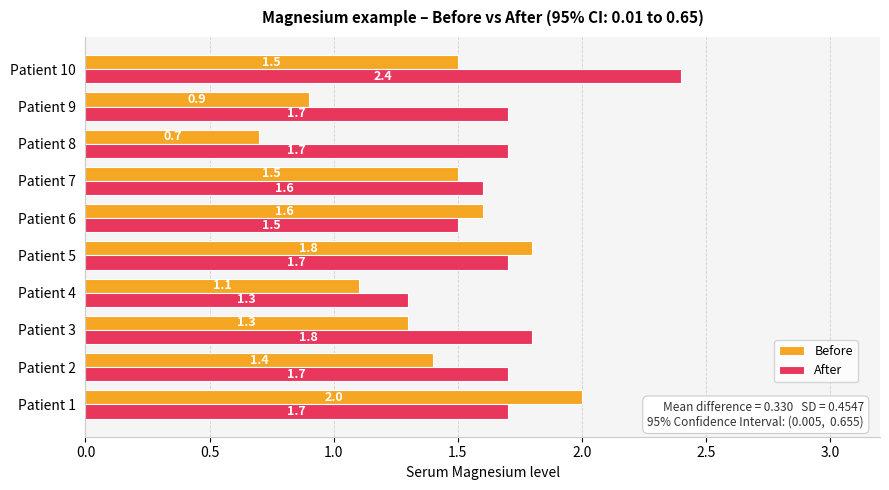

At which category is the sum across all series the highest?

Patient 10